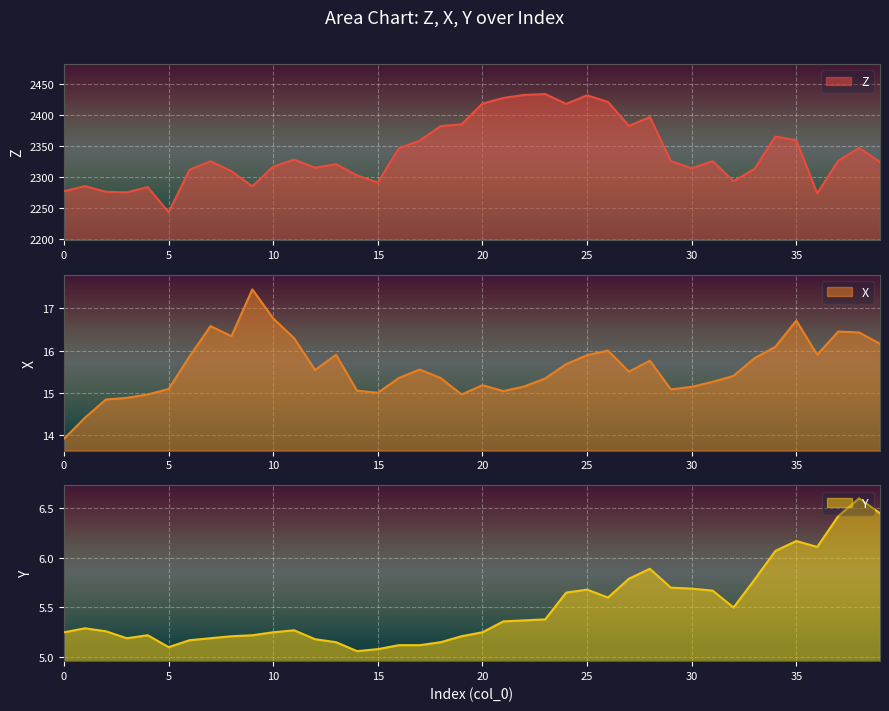

List the labels in order of X value, smallest first.

0, 1, 2, 3, 4, 19, 15, 21, 14, 29, 5, 30, 22, 20, 31, 23, 16, 18, 32, 27, 12, 17, 24, 28, 33, 6, 25, 13, 36, 26, 34, 39, 11, 8, 38, 37, 7, 35, 10, 9